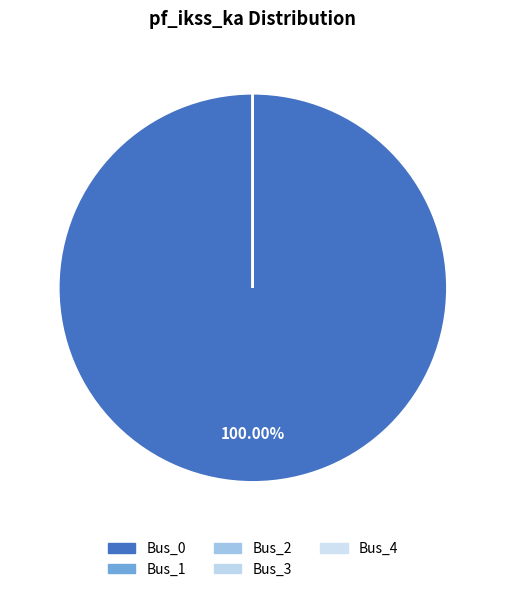

Combined, do Bus_1 and Bus_4 account for over 50%?

No